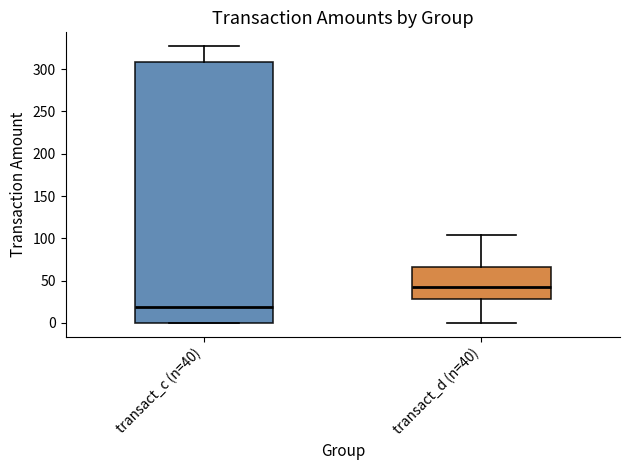

Reading left to right, read every box against the y-axis: the position of its median line, the range the box covers, and the ends of its whiskers. The values are not printed on the chart, so give them approximately, as read against the axis.

transact_c (n=40): median 20, box 0 to 310, whiskers 0 to 325
transact_d (n=40): median 45, box 30 to 65, whiskers 0 to 105